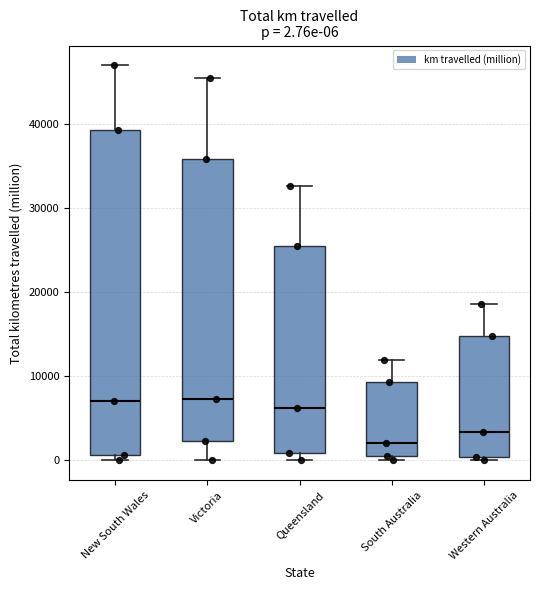

Which box is the tallest, from its lower edge to its upper edge?

New South Wales